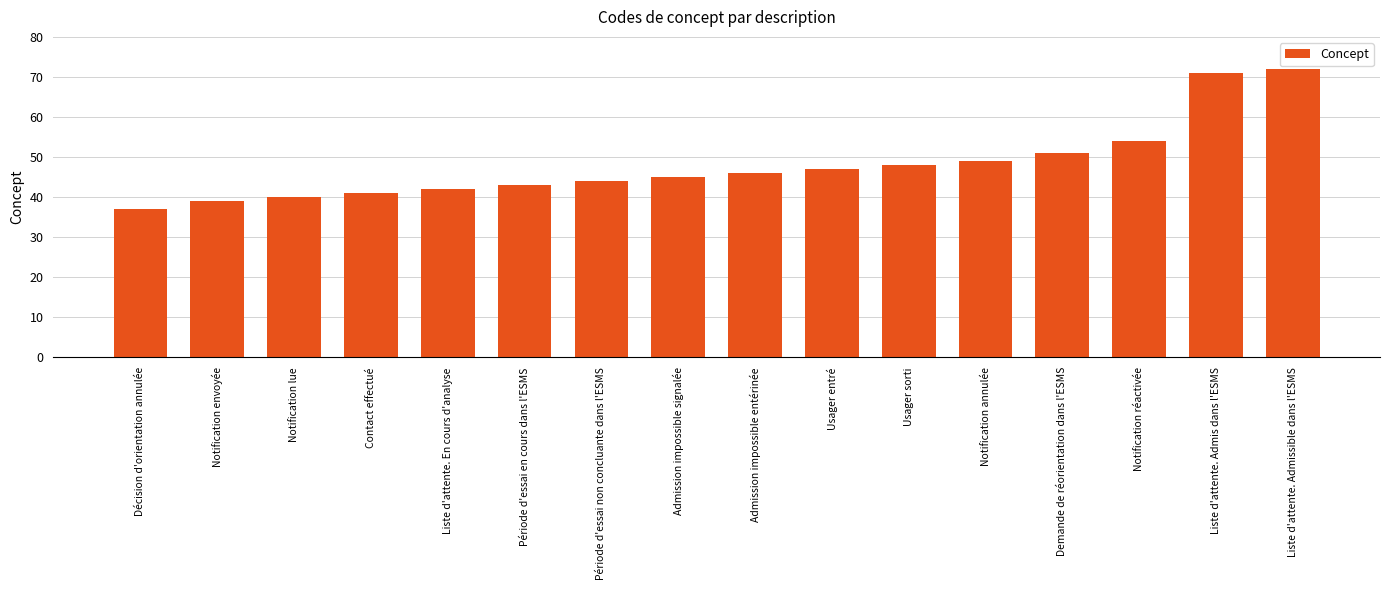

Is it true that the value at Usager sorti is 32?

False